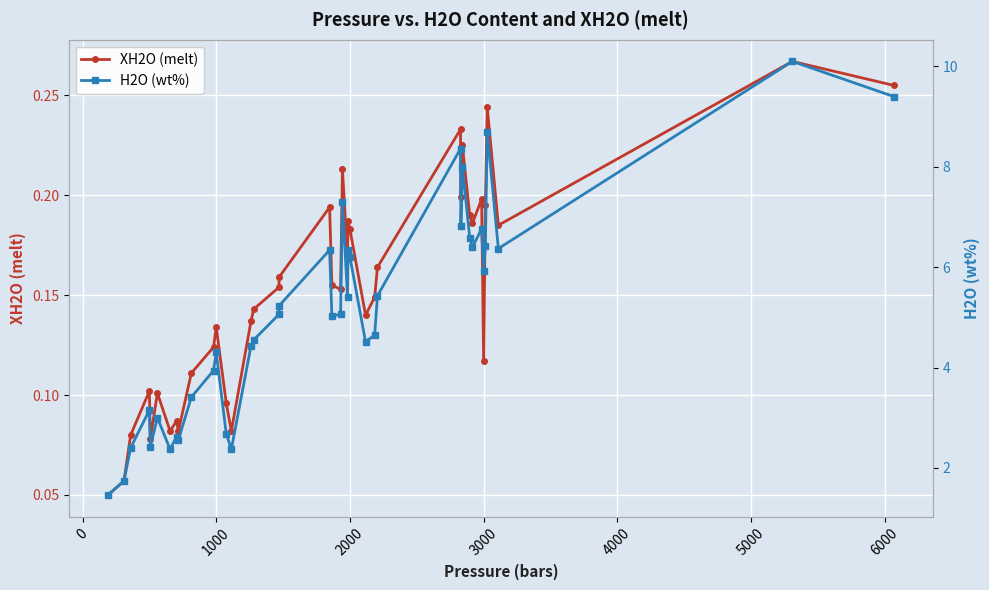

At how many categories does at least one series exceed 3?

30